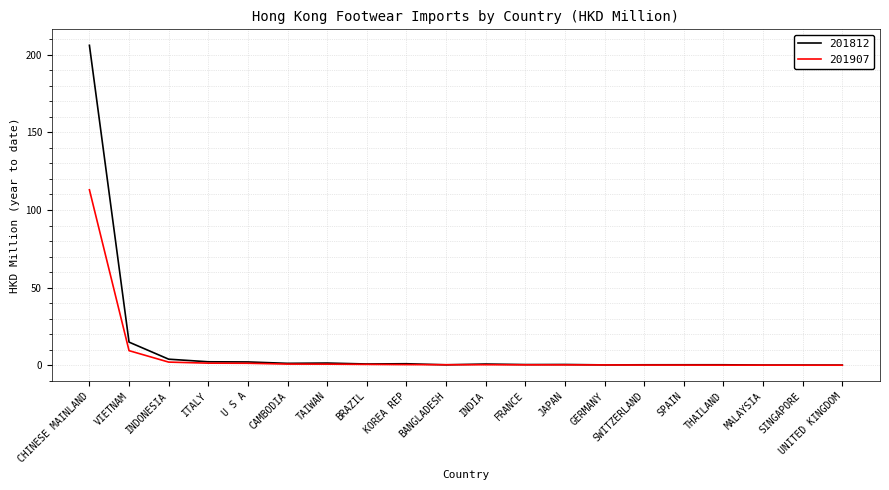

Which series has the widest spread of values?

201812